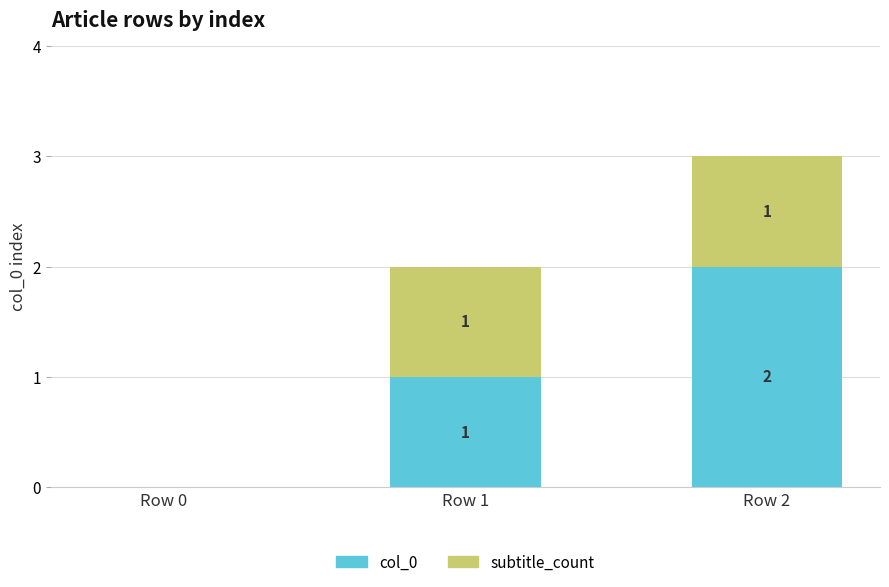

Is it true that col_0 equals 0 at Row 0?

True